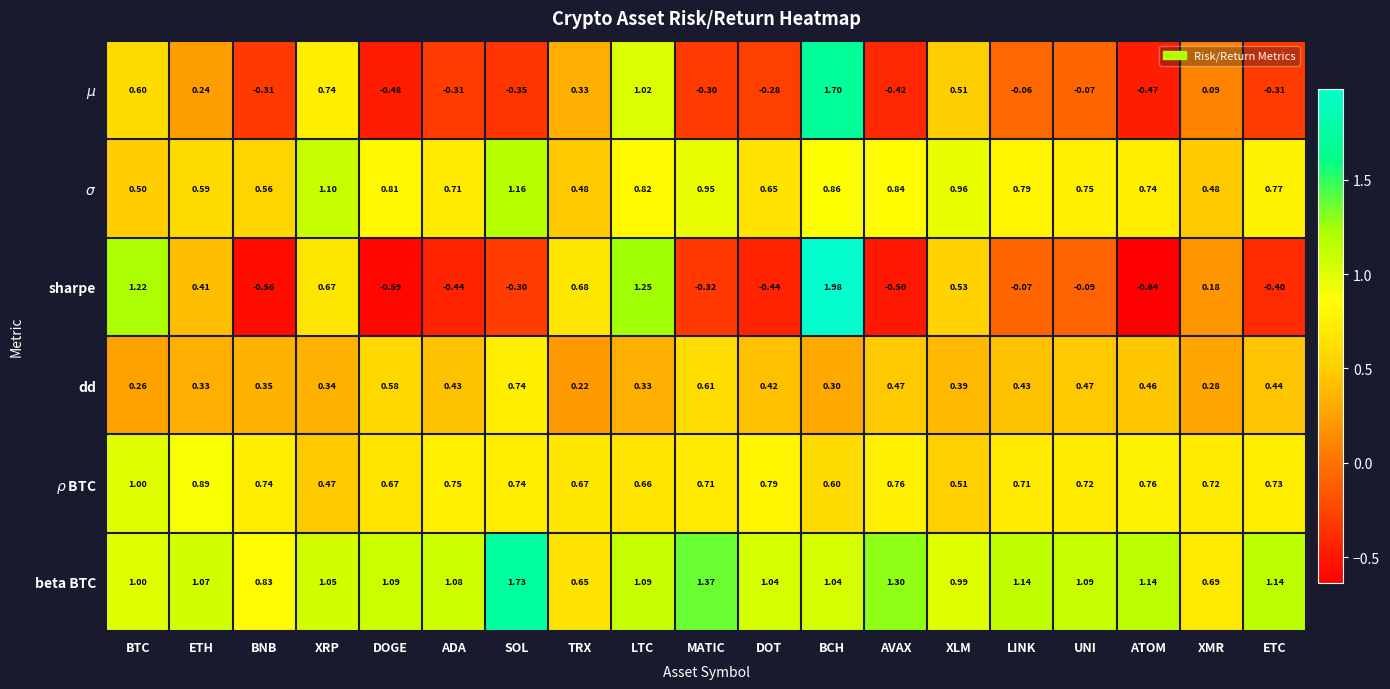

Which series has the largest total across all categories?

beta BTC